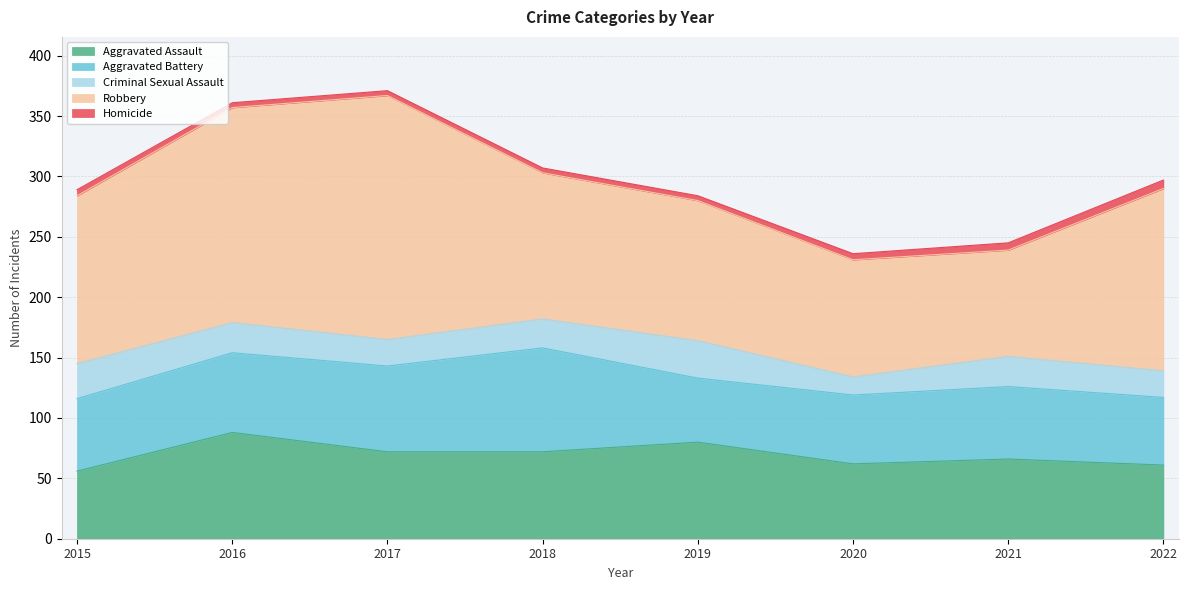

At 2016, list the series in order from largest to smallest.

Robbery, Aggravated Assault, Aggravated Battery, Criminal Sexual Assault, Homicide